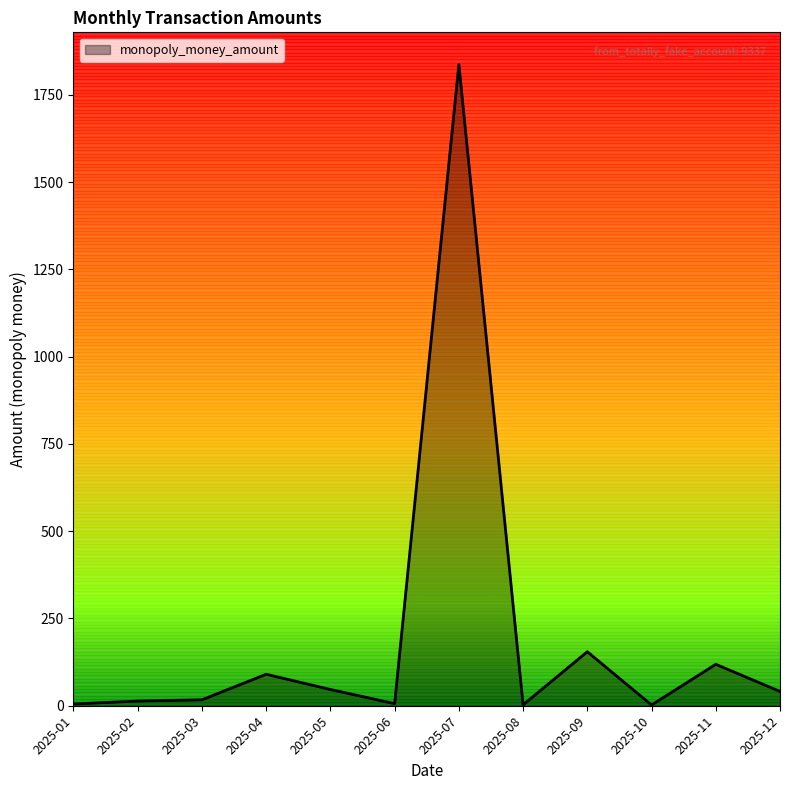

Which category has the highest value across all series?

2025-07